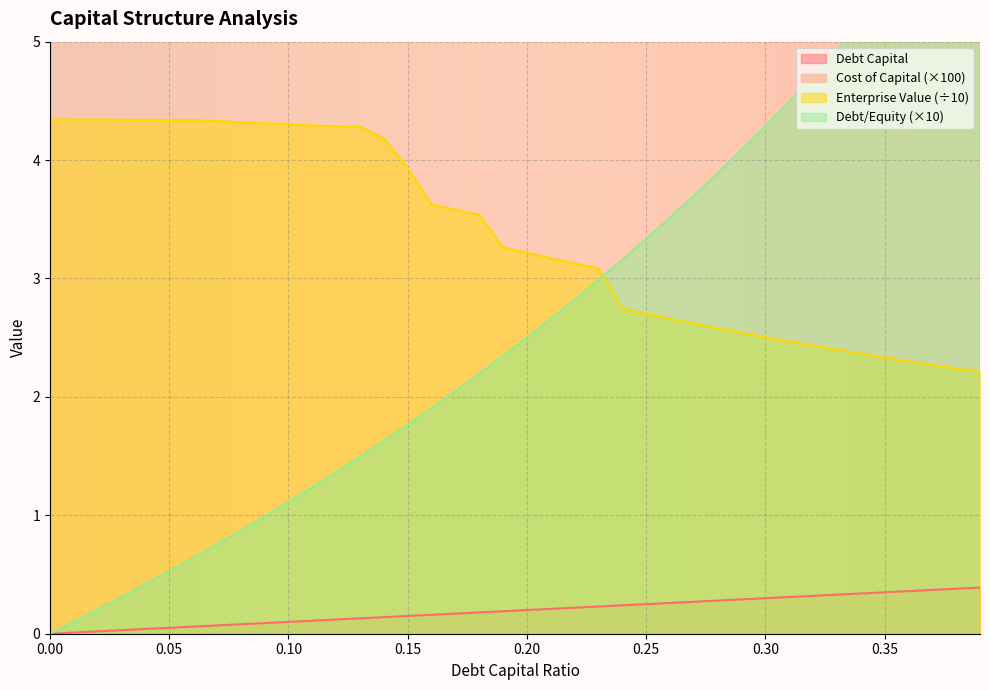

The debt_equity series shows 1.7 at 0.11. True or false?

False